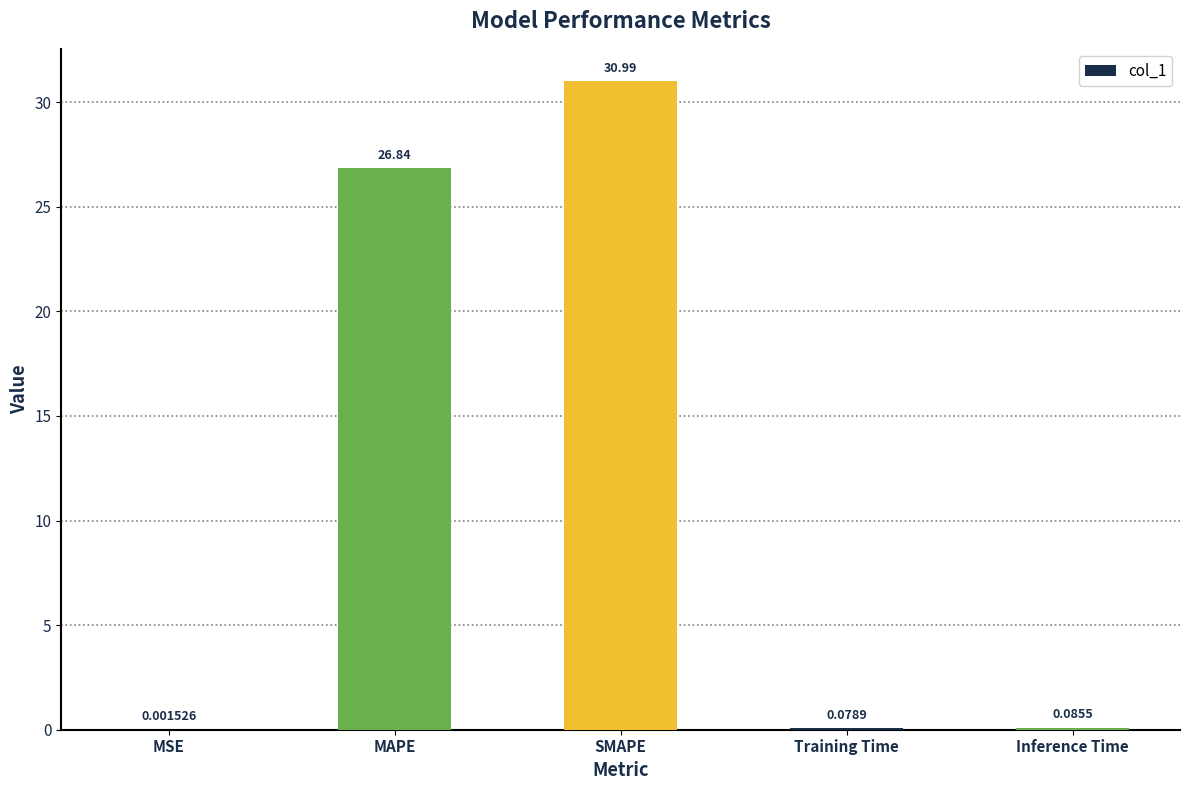

Which label corresponds to the largest value in the chart?

SMAPE